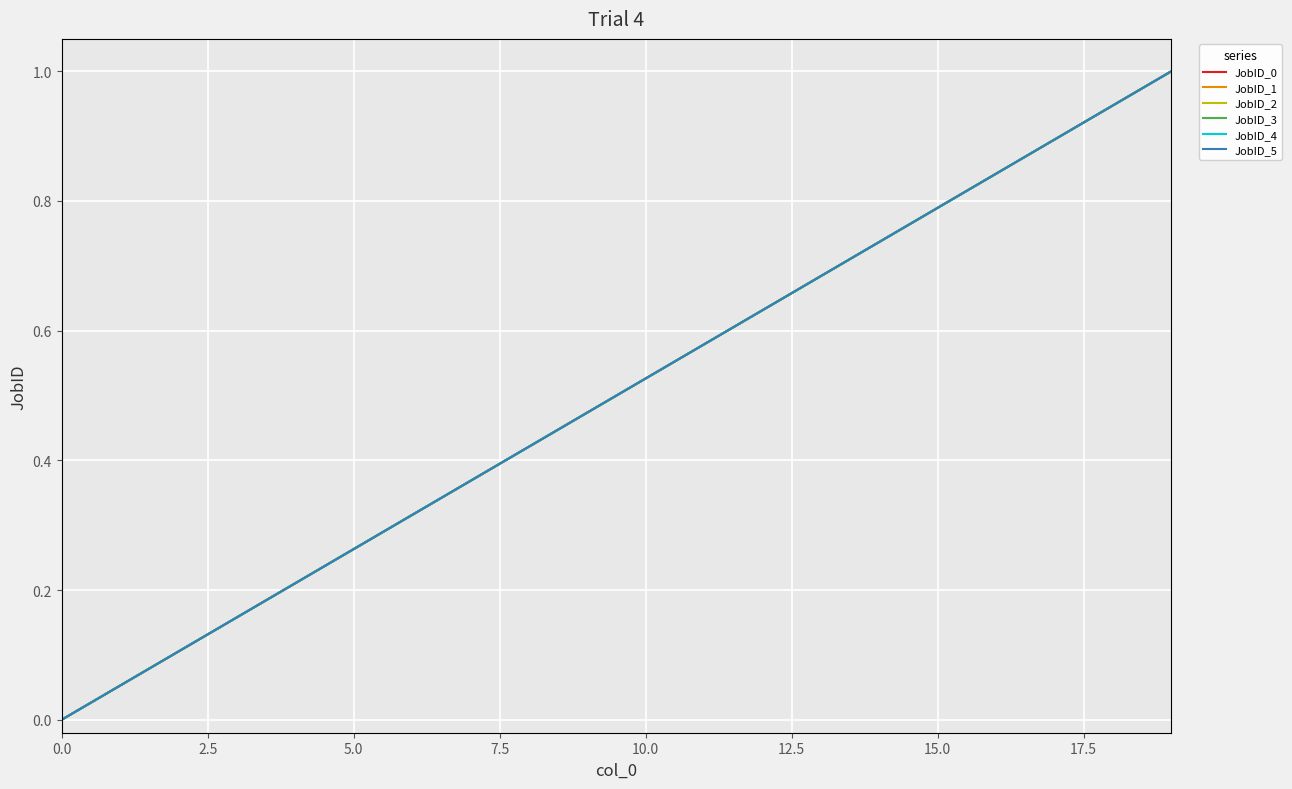

True or false: JobID_0 and JobID_4 cross at least once.

False